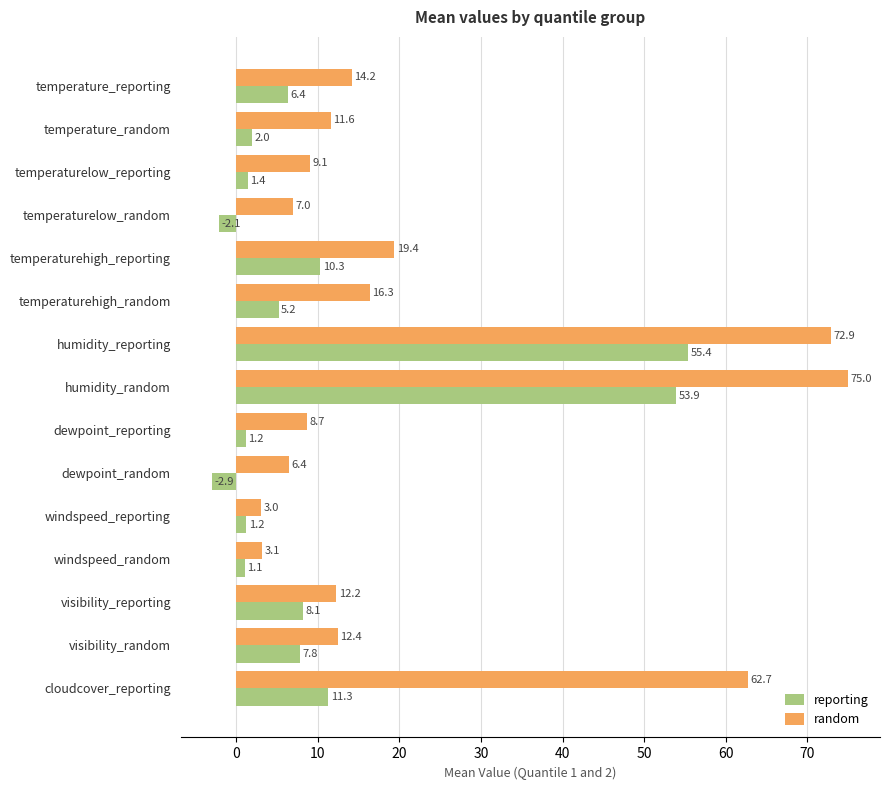

How many values in the random series exceed 12?

8